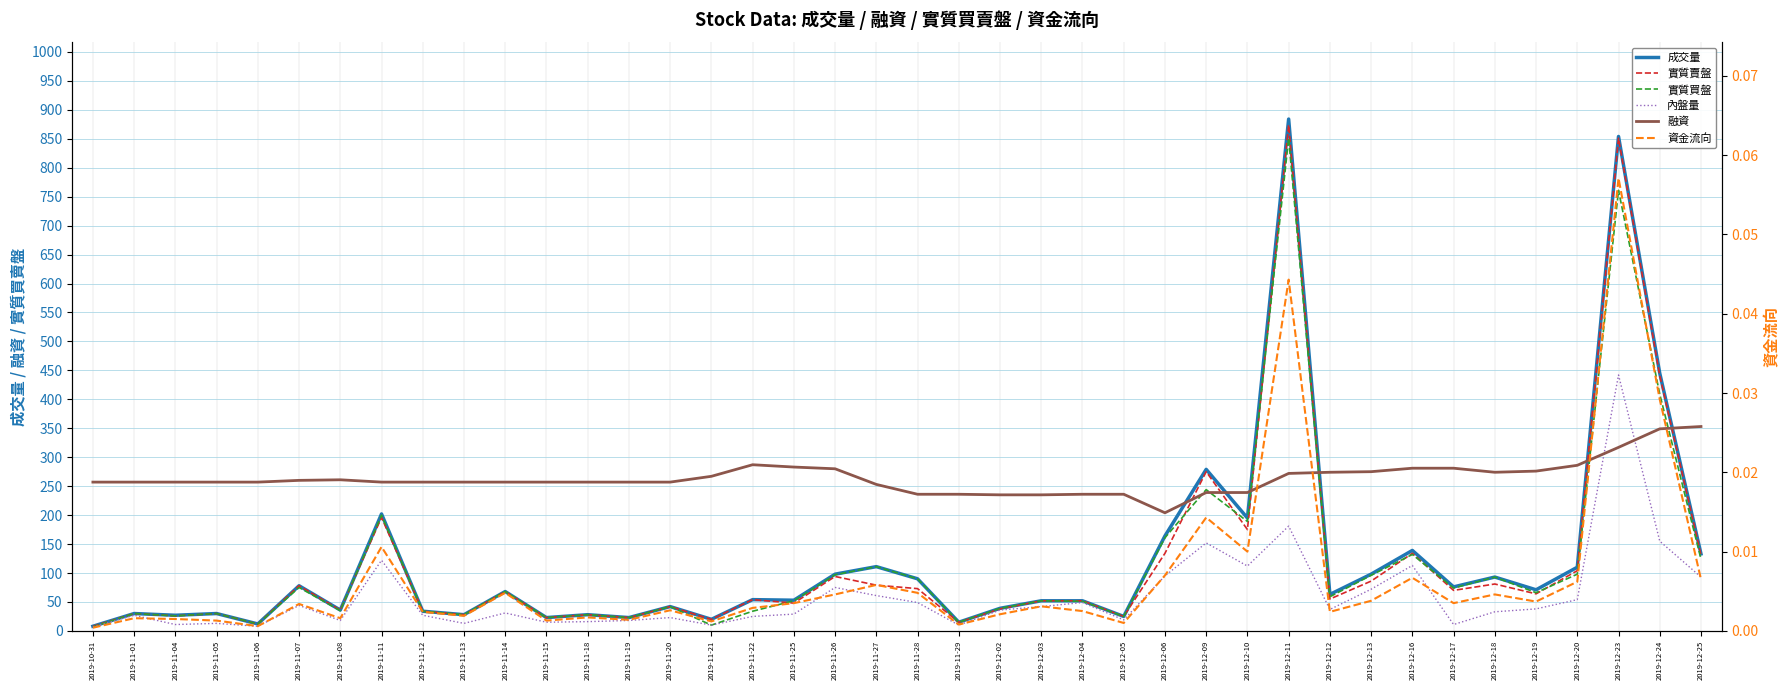

What is the label of the 9th point from the right?

2019-12-13